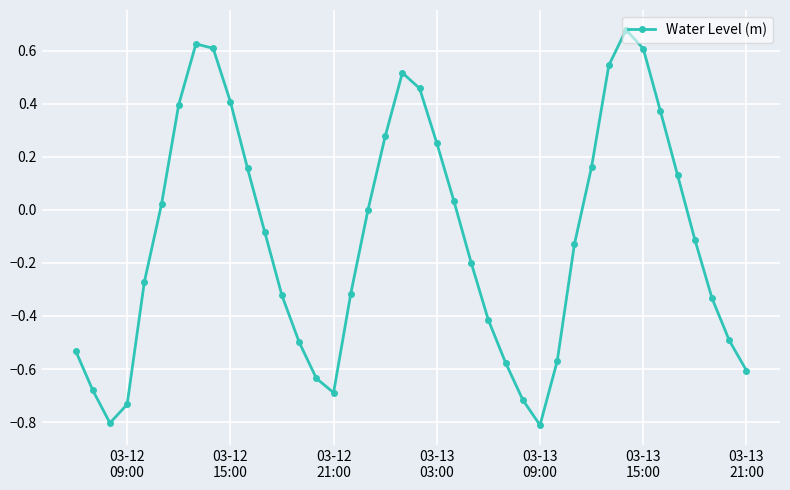

What is the sum of all values?

-4.3